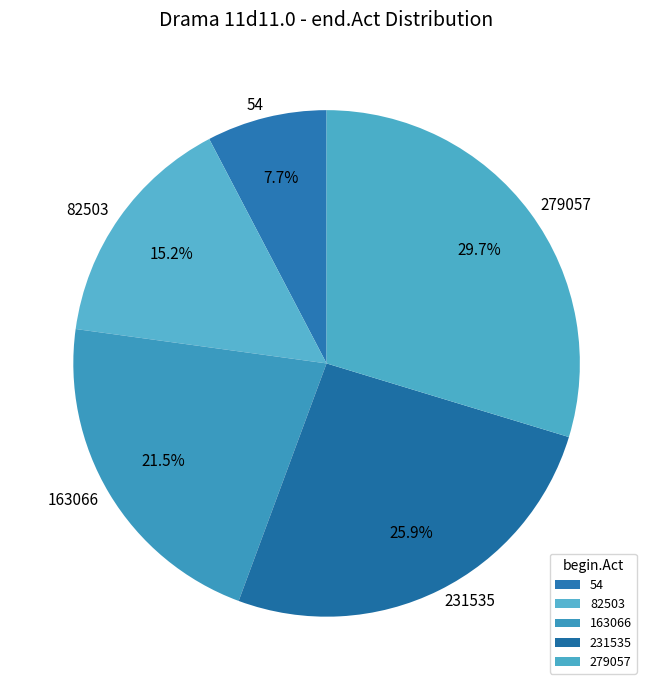

What percentage is the 231535 slice, to the nearest percent?

26%